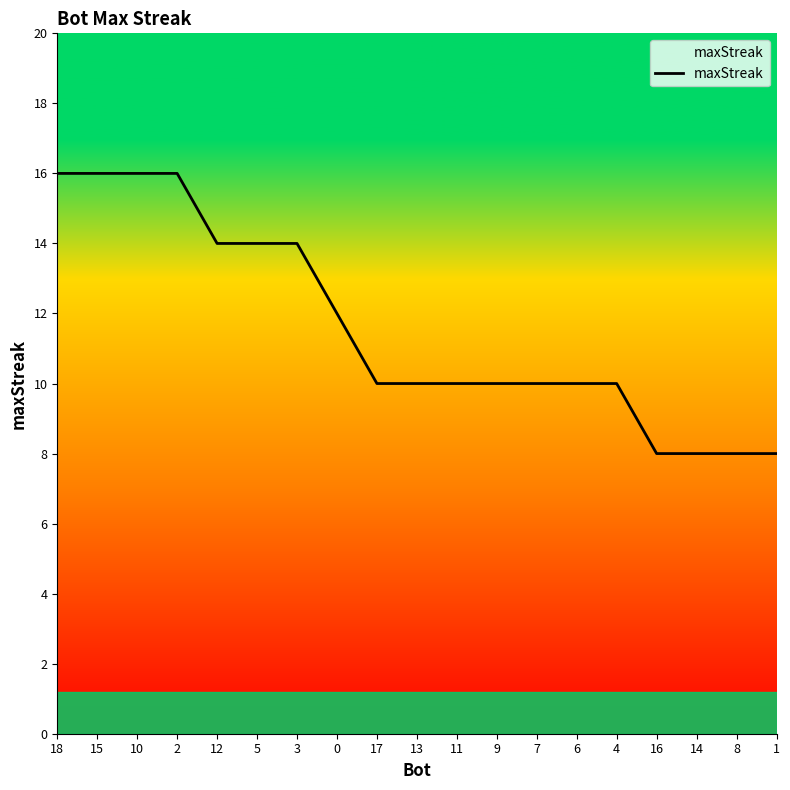

What position from the left is 11?

11